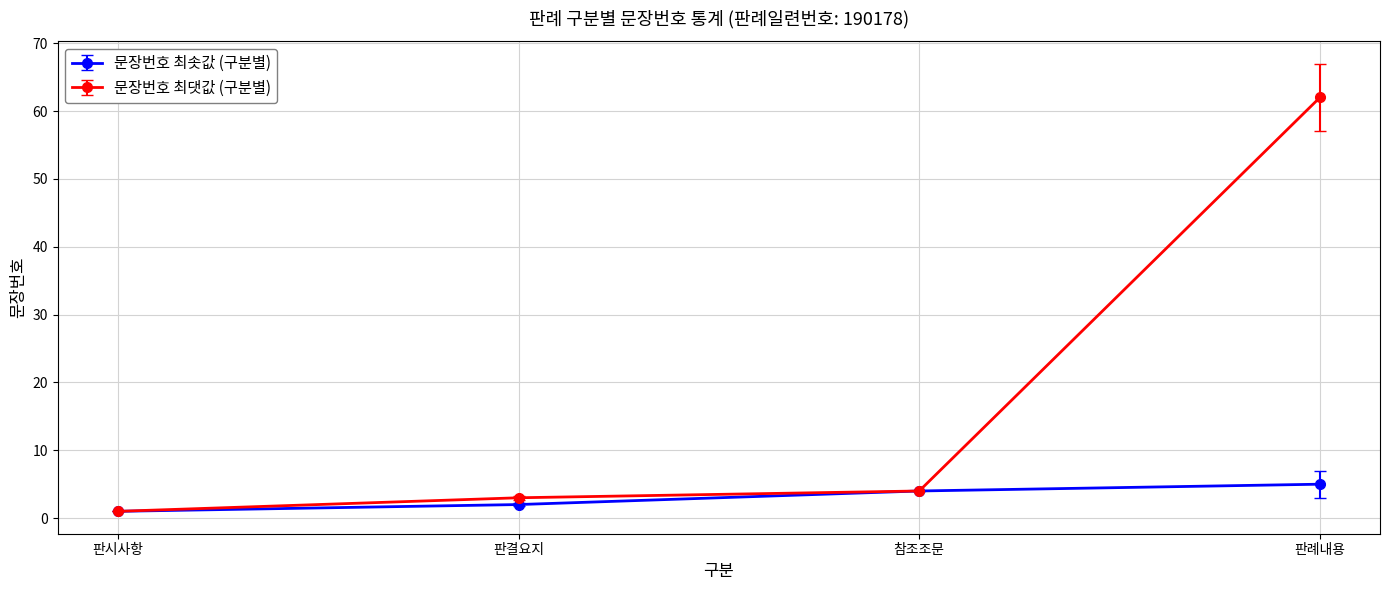

What are all the series names shown in the legend?

문장번호 최솟값 (구분별), 문장번호 최댓값 (구분별)